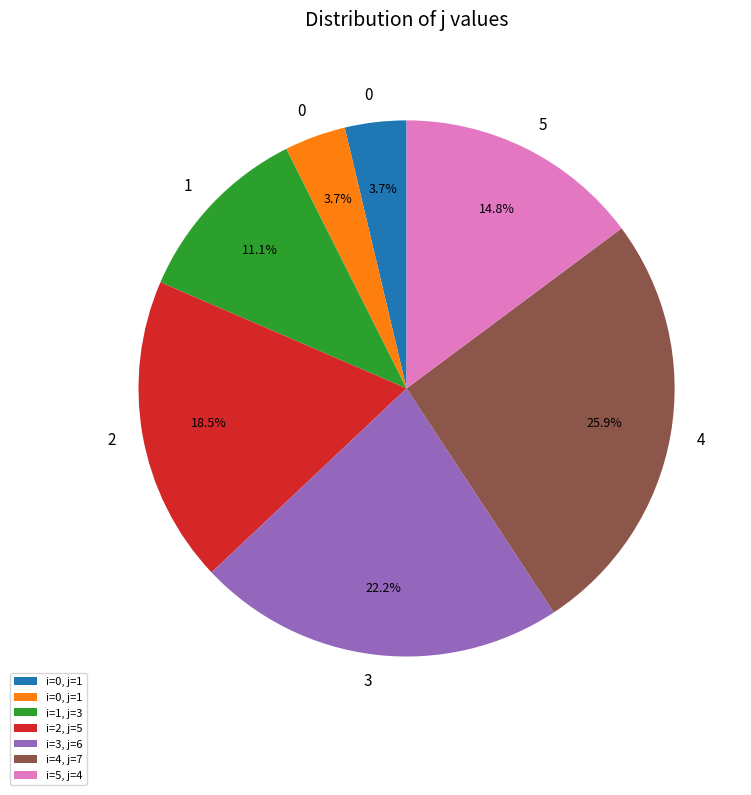

Does any single category account for the majority?

No